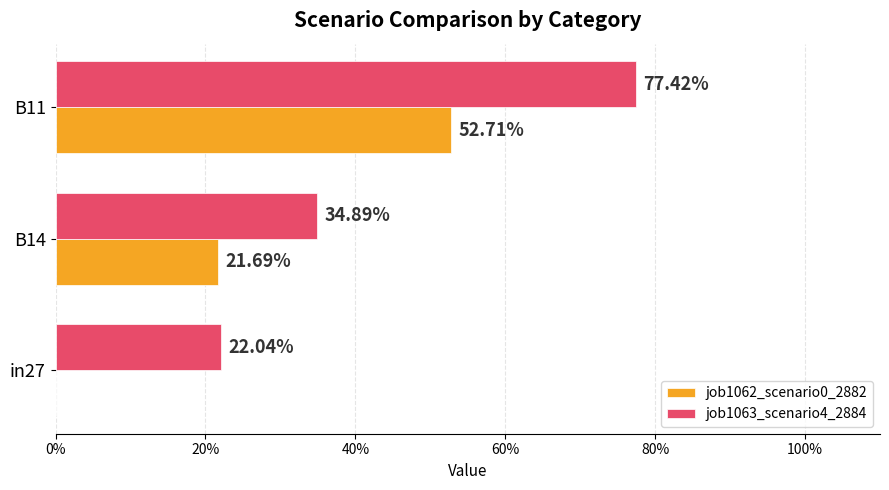

How many job1063_scenario4_2884 values are between 0 and 1?

3